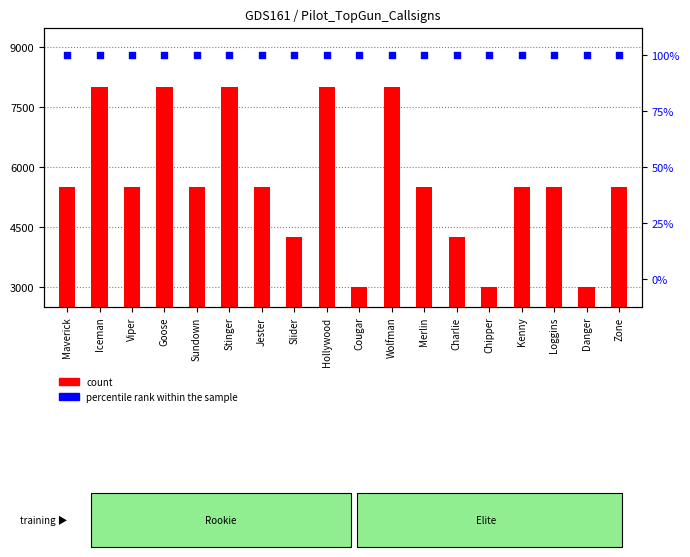

Is the value of count at Jester greater than the value of percentile rank within the sample at Merlin?

Yes